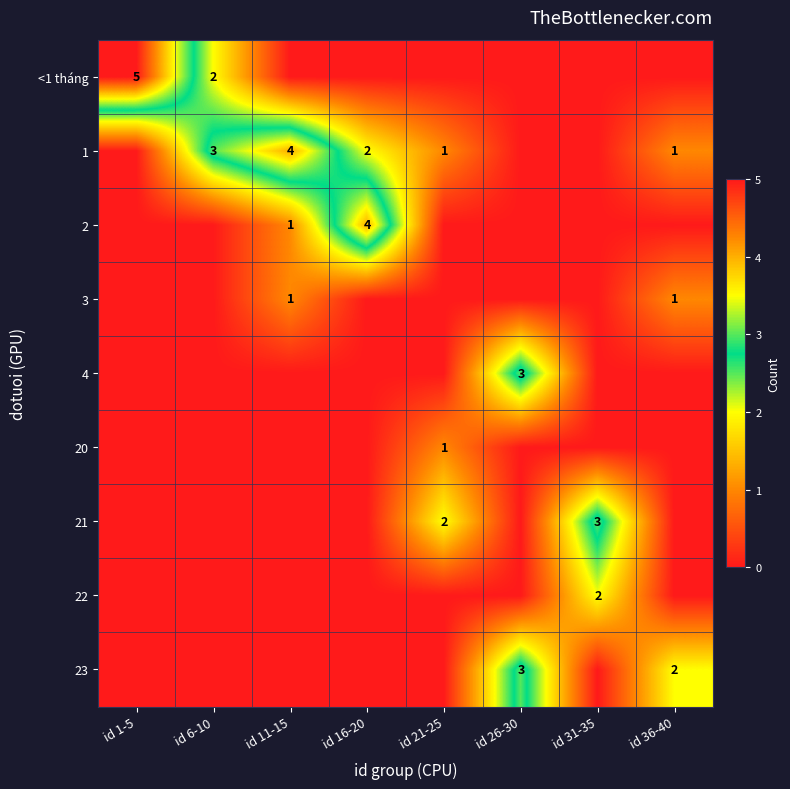

The 1 series shows 2 at id 16-20. True or false?

True